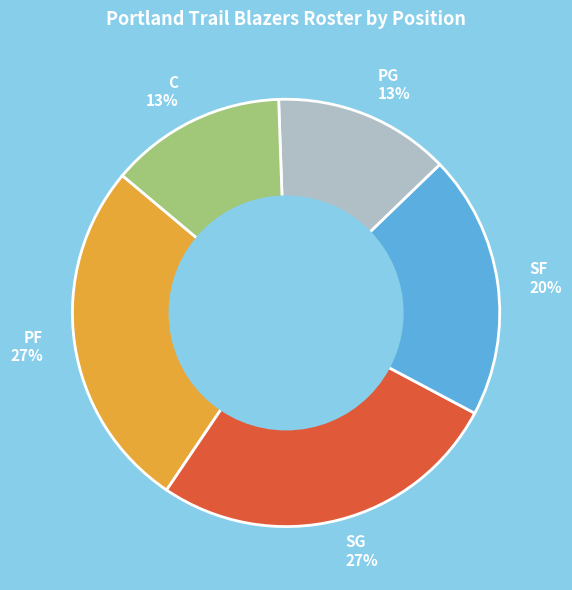

Is PG the majority of the pie?

No